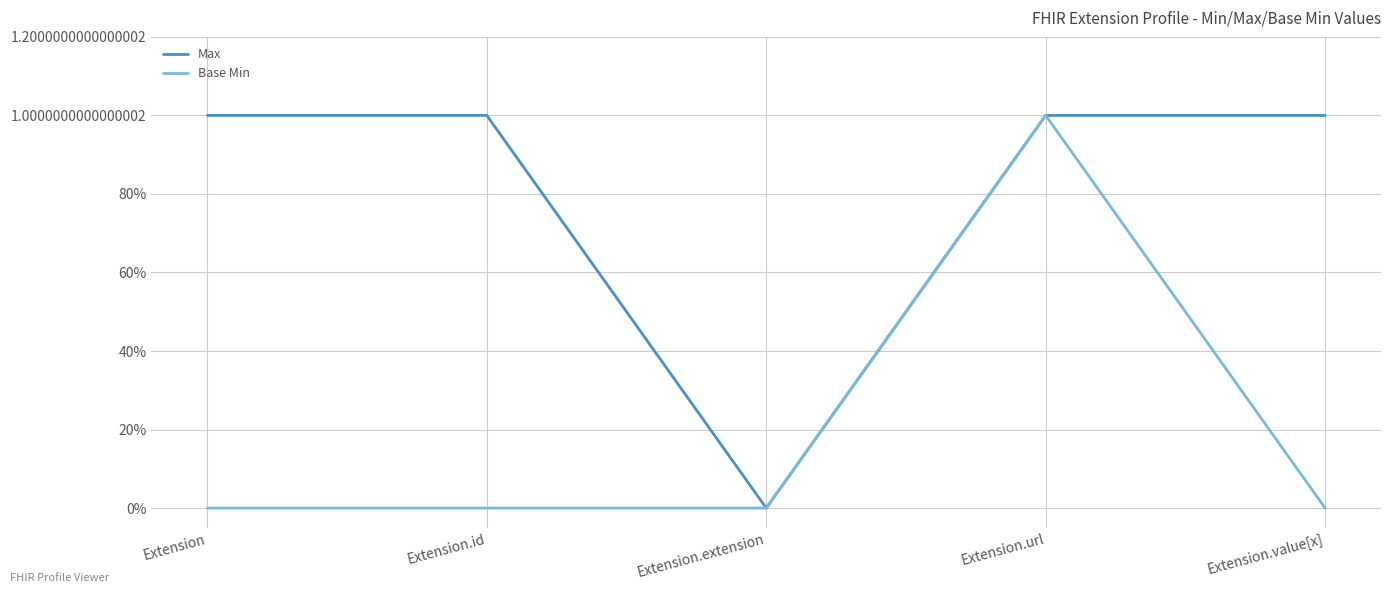

At how many categories does at least one series exceed 0?

4